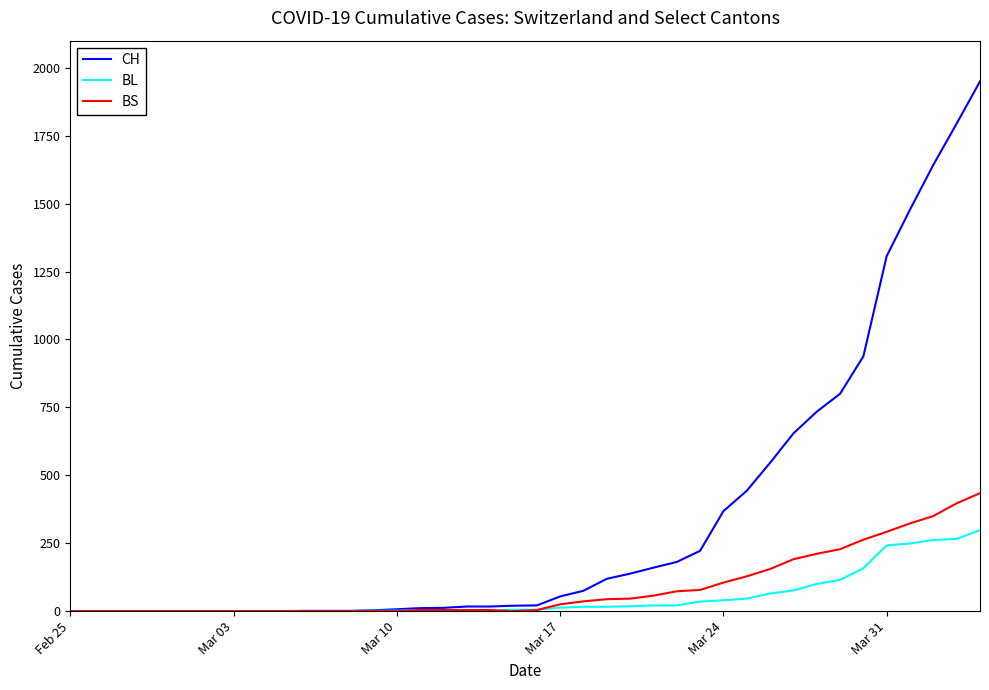

Which series has the largest range (max minus min)?

CH